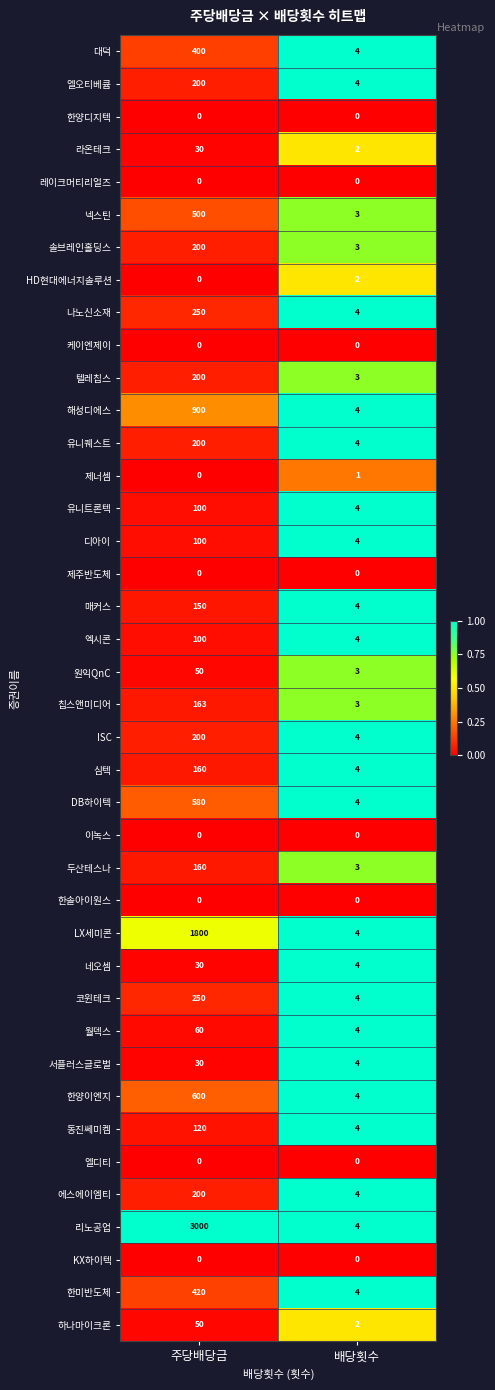

What is the difference between the highest and lowest values at 주당배당금?

3000